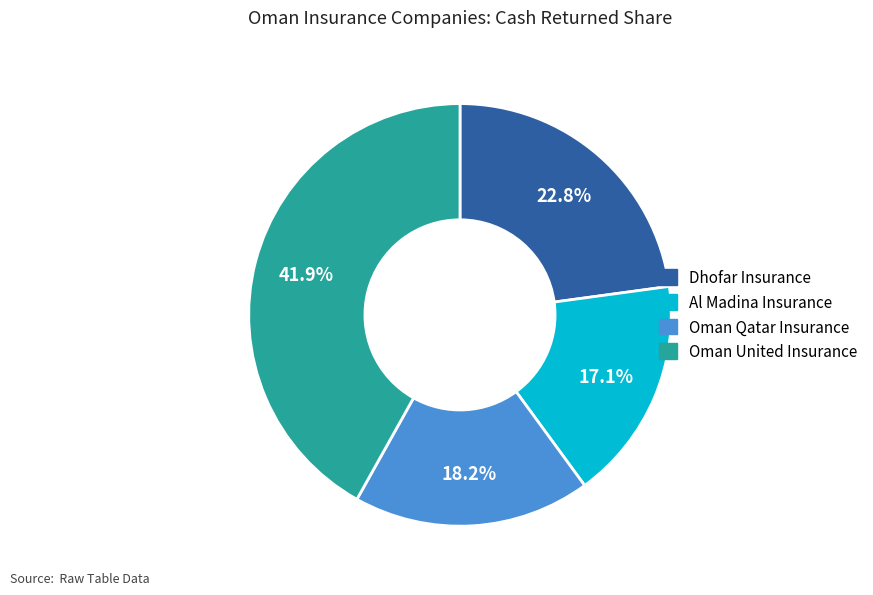

Is there a majority slice in this chart?

No